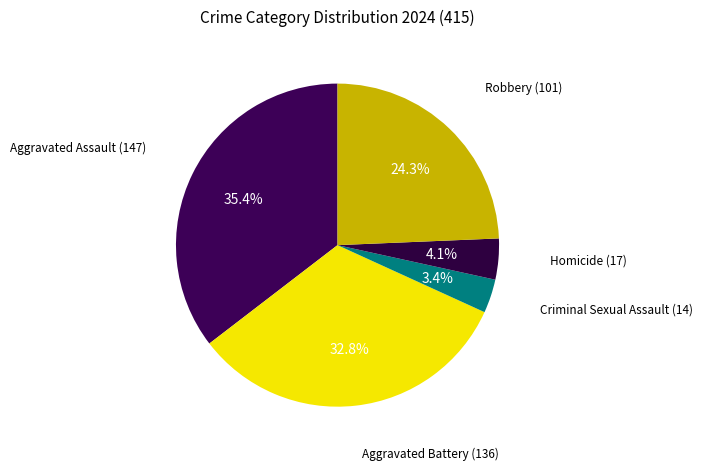

How many segments does this pie chart have?

5